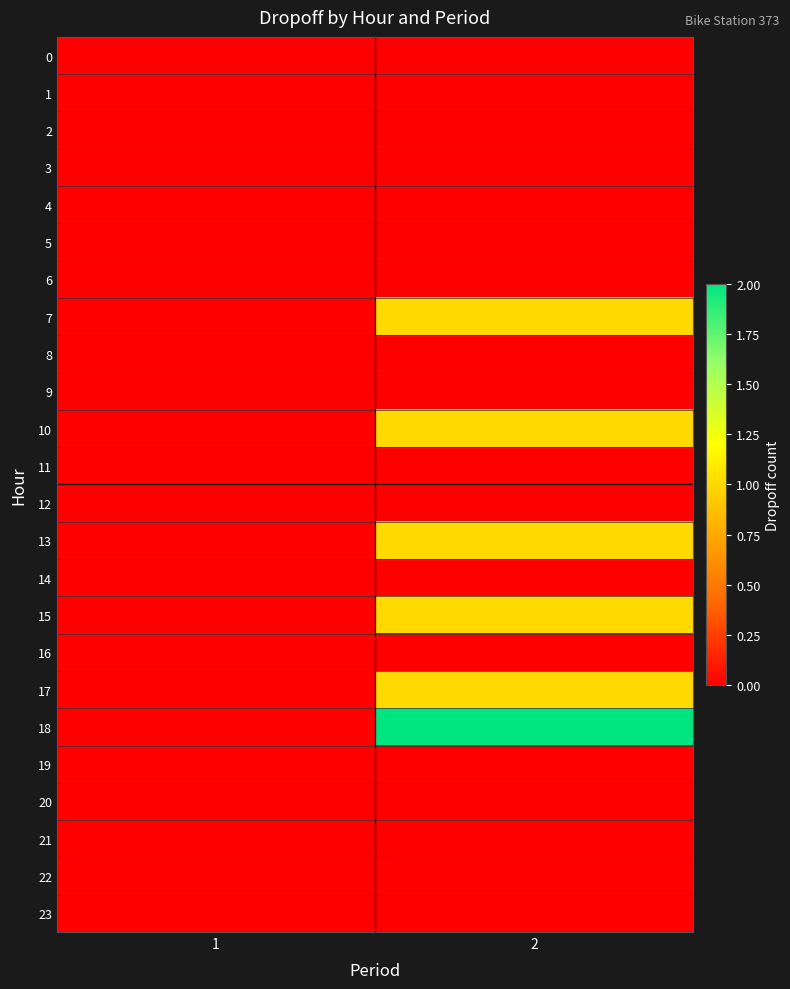

At how many categories does at least one series exceed 0?

1